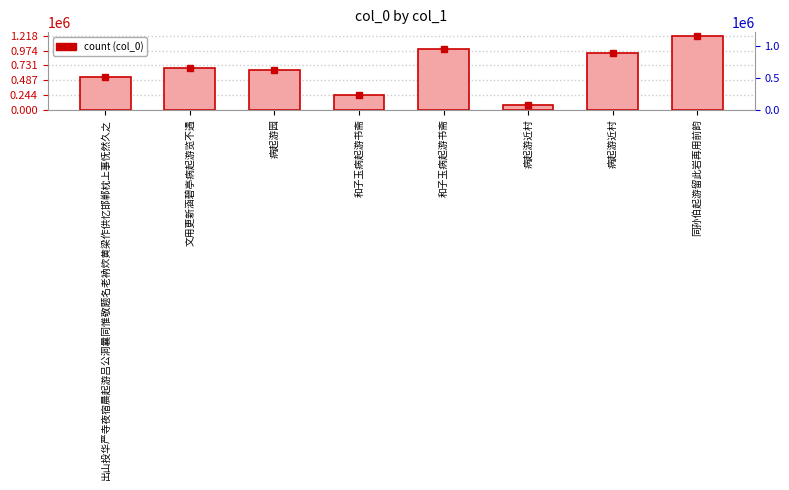

What is the sum of all values?

5343174